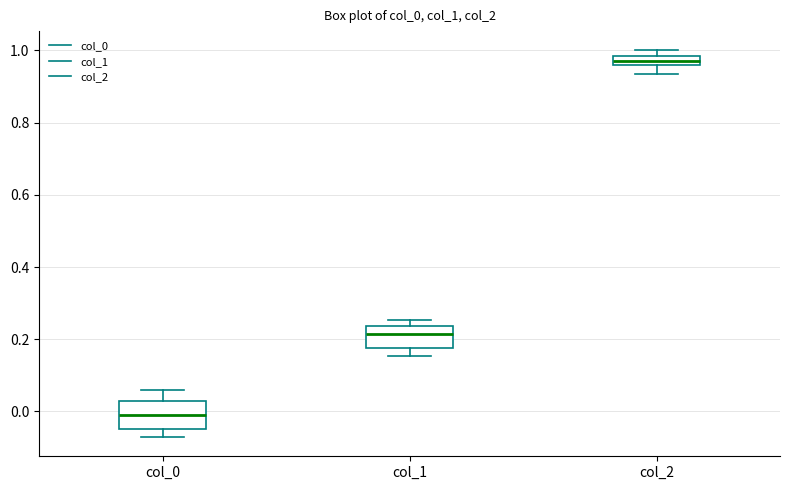

Where is the lower edge of the box for col_1 on the y-axis? The values are not printed on the chart, so give them approximately, as read against the axis.

0.18